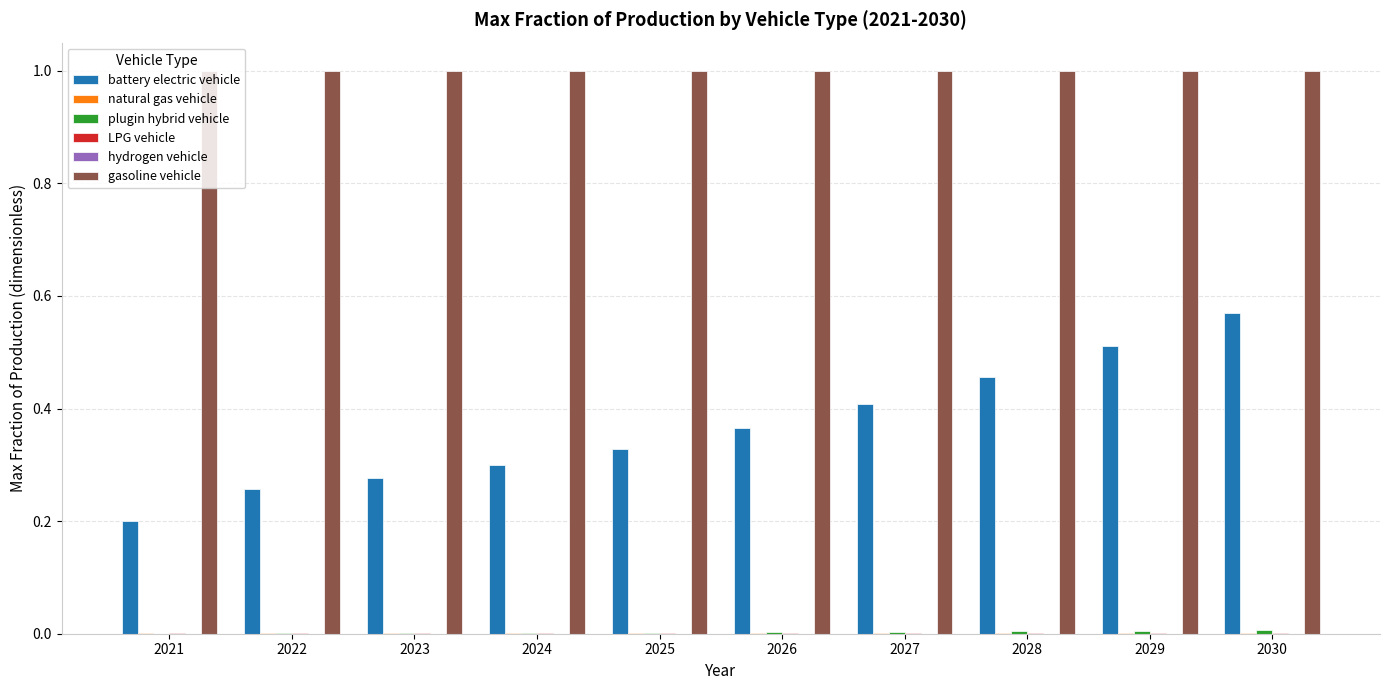

Which series has the largest total across all categories?

gasoline vehicle